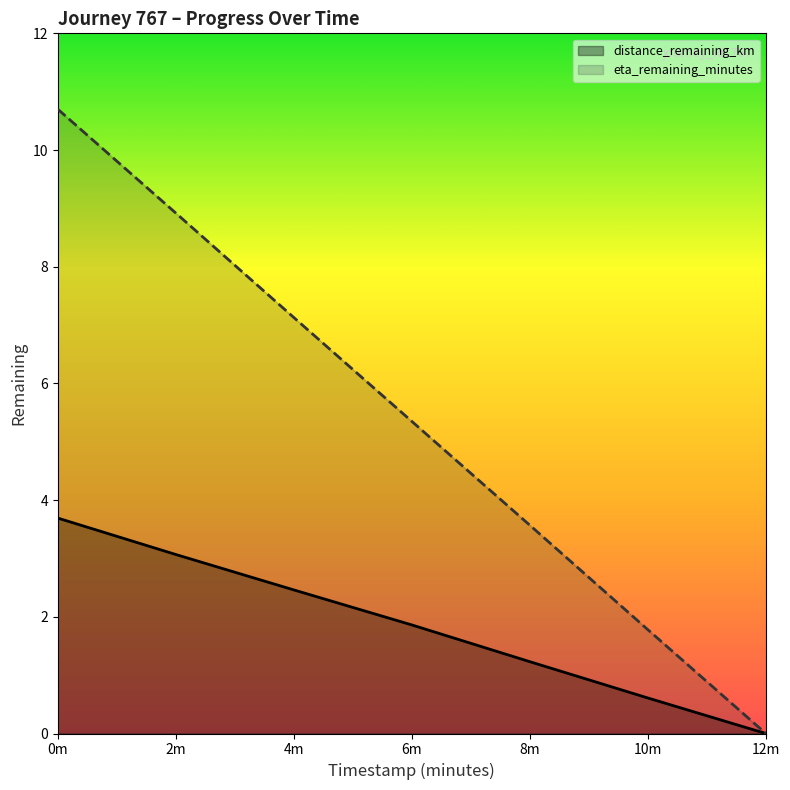

How many lines are shown in the chart?

2